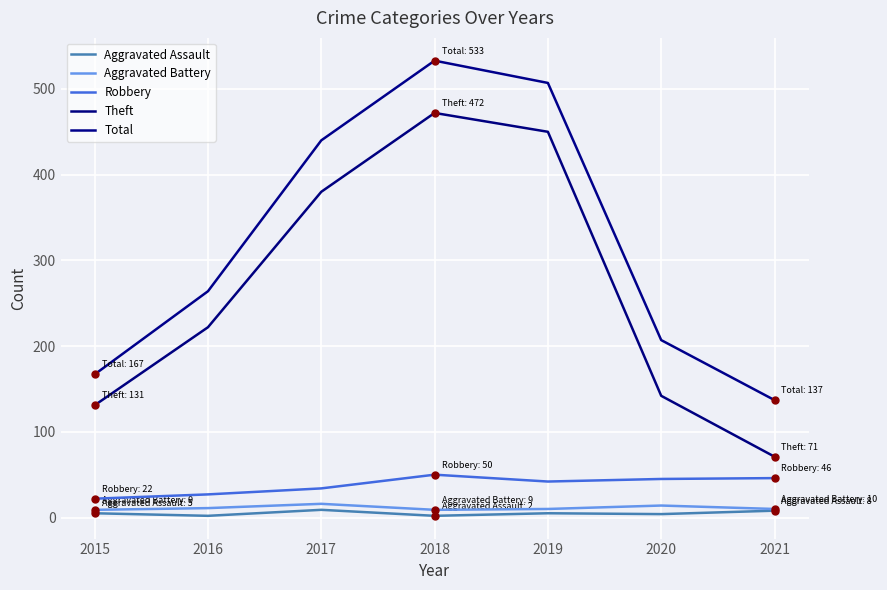

Where is the first local maximum for Theft?

2018